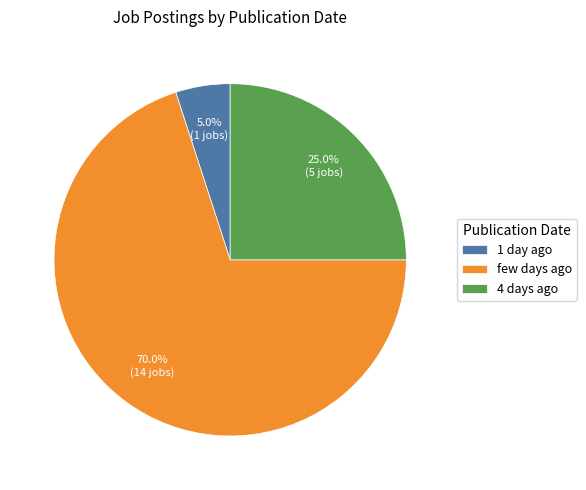

Which category accounts for the majority?

few days ago